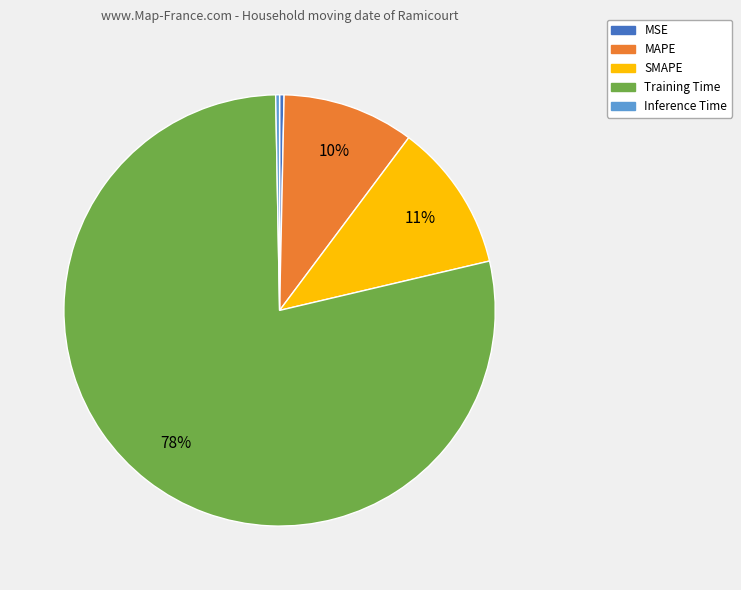

Does SMAPE represent more than half of the total?

No